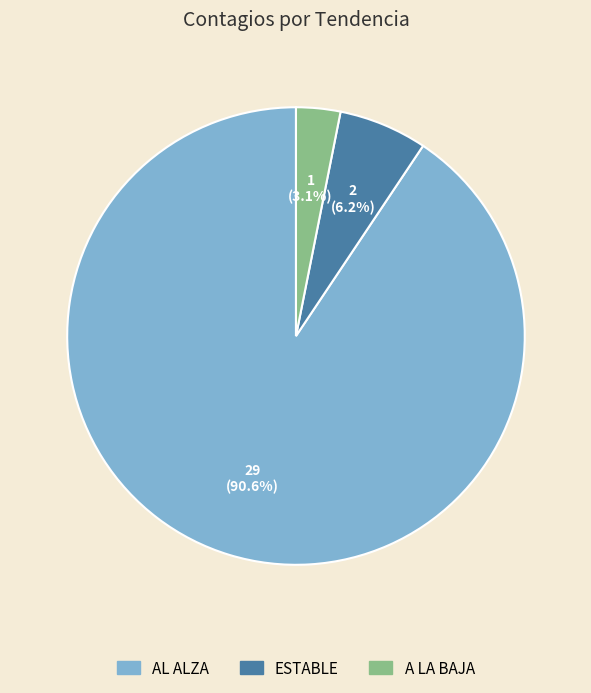

True or false: A LA BAJA accounts for 13% of the total.

False